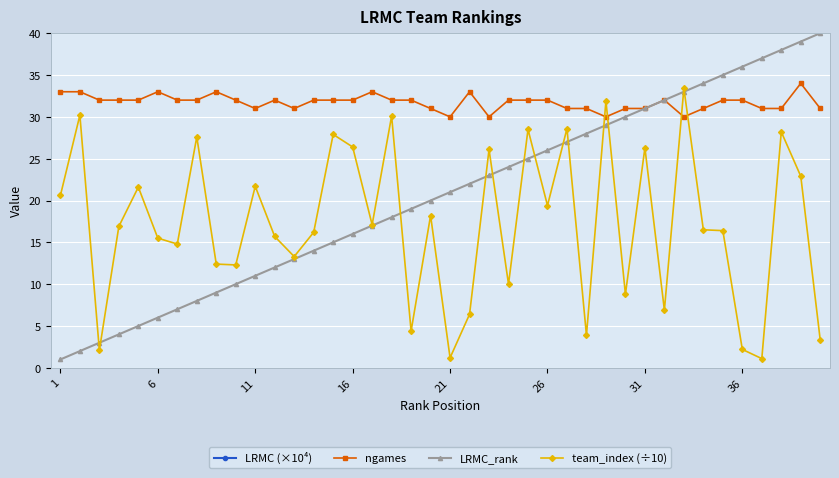

True or false: team_index (÷10) has more than 2 interior local peaks.

True